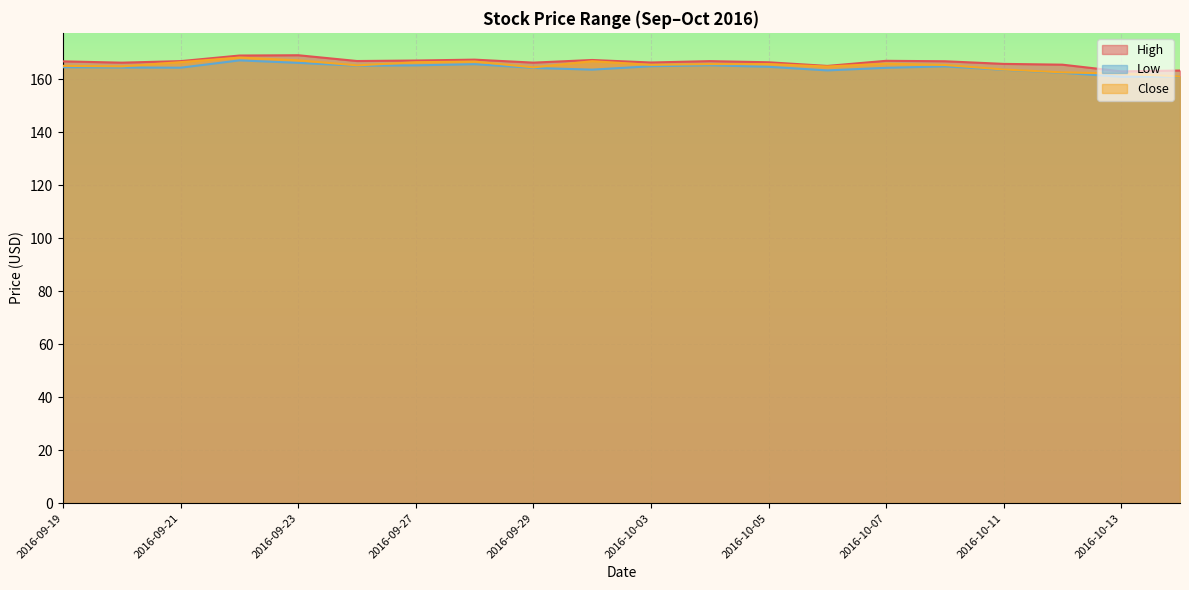

At which category does the chart reach its peak across all series?

2016-09-23